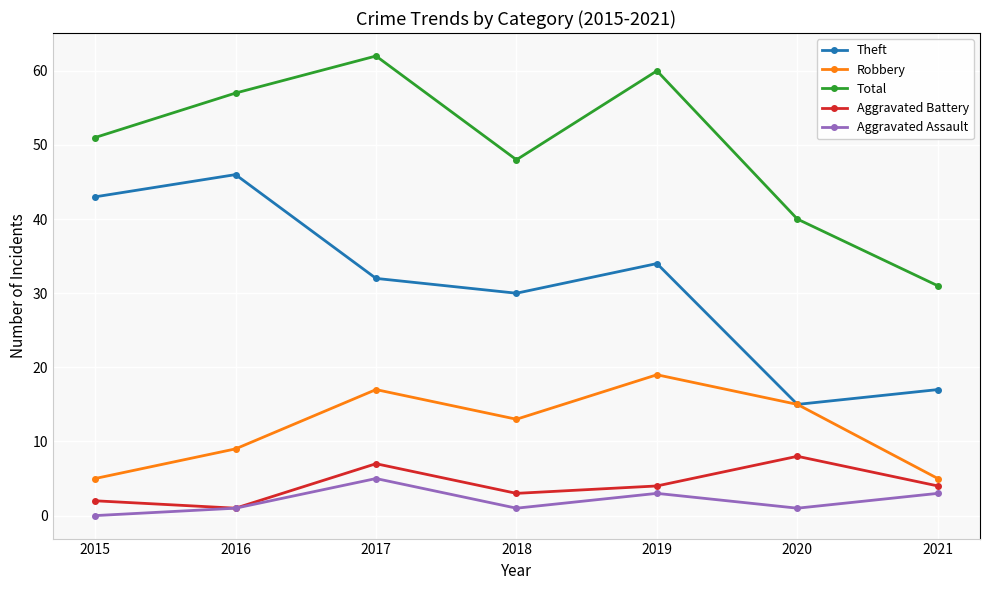

What is the spread (max minus min) of values at 2020?

39